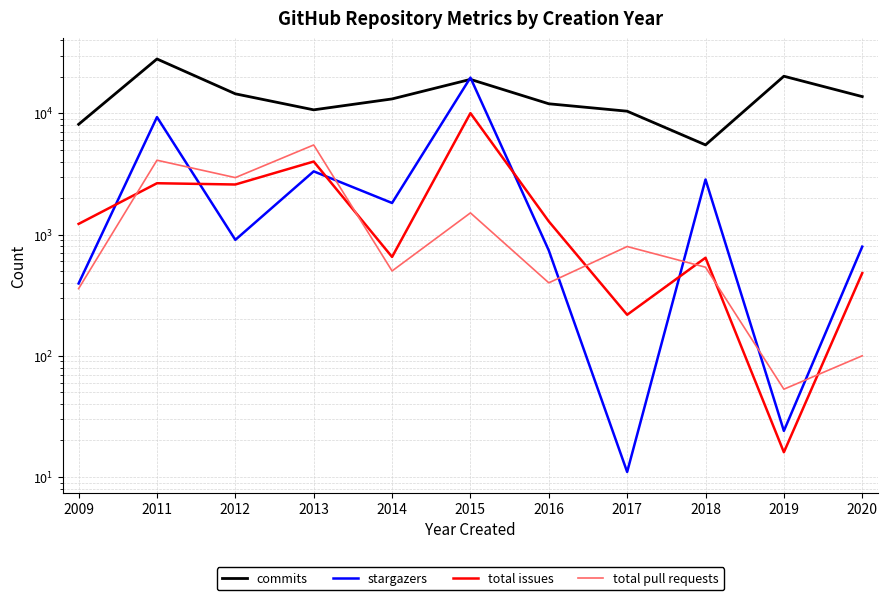

Reading left to right, what are all the values shown in this chart?

commits: 2009=8125	2011=28123	2012=14505	2013=10699	2014=13163	2015=19085	2016=12004	2017=10426	2018=5496	2019=20263	2020=13759
stargazers: 2009=395	2011=9320	2012=905	2013=3325	2014=1823	2015=19730	2016=740	2017=11	2018=2849	2019=24	2020=795
total issues: 2009=1225	2011=2653	2012=2590	2013=4006	2014=654	2015=10046	2016=1285	2017=218	2018=644	2019=16	2020=481
total pull requests: 2009=358	2011=4108	2012=2952	2013=5490	2014=501	2015=1510	2016=400	2017=797	2018=538	2019=53	2020=100